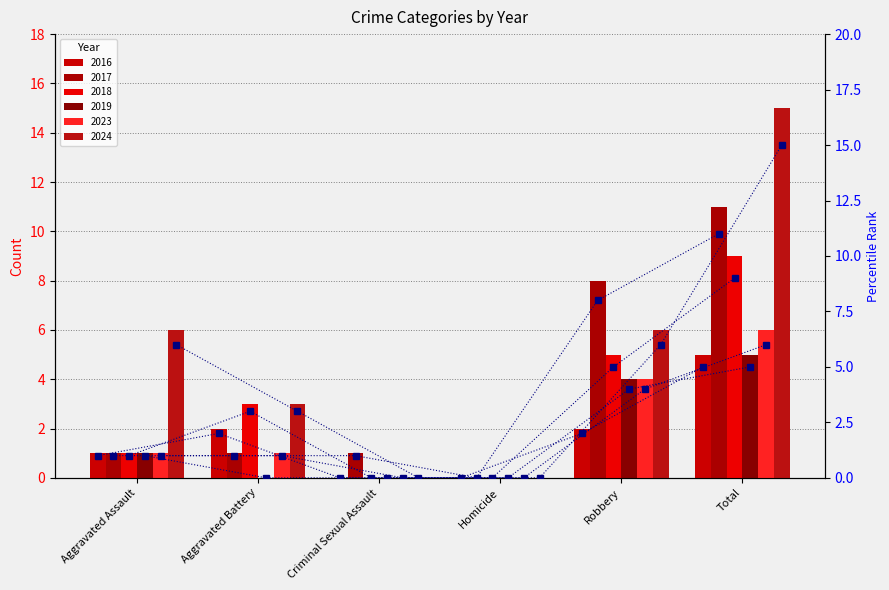

What position from the left is Aggravated Assault?

1